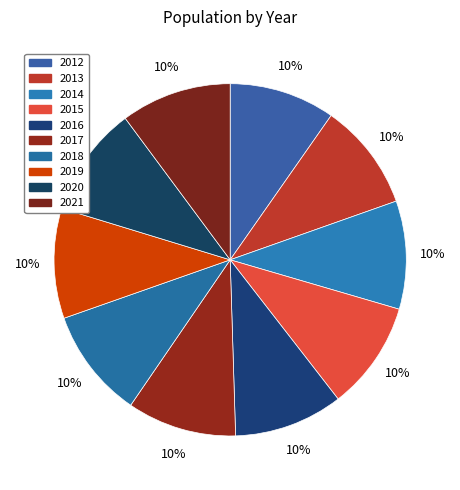

Is it true that 2017 is 1% of the pie?

False